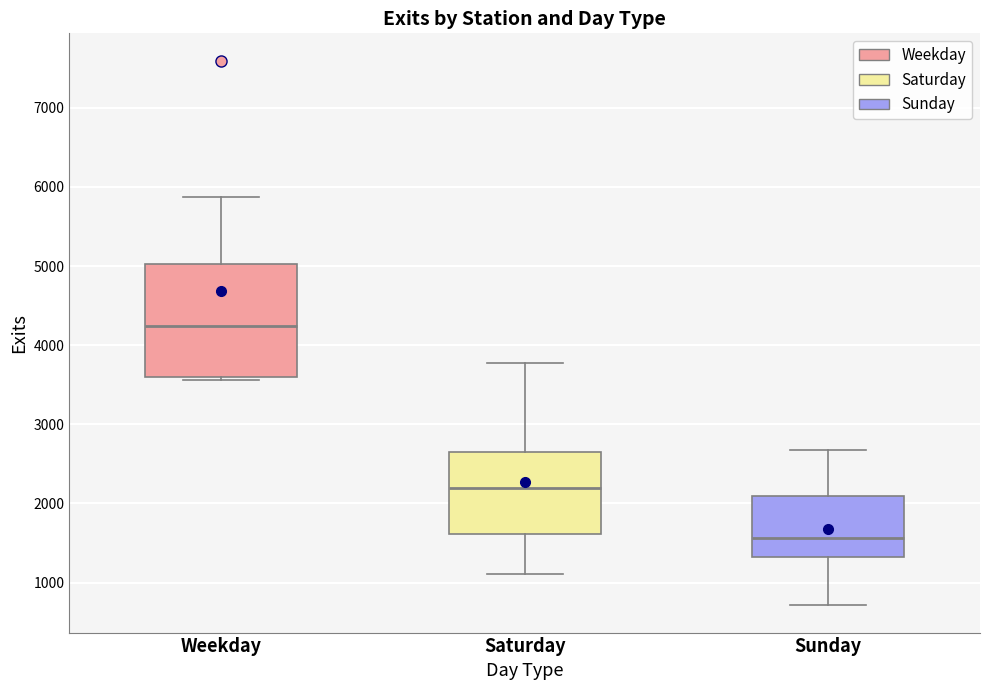

Reading left to right, transcribe this box plot: for each box, give where its median line is, the range the box spans, and where its two whiskers end, as read against the y-axis. The values are not printed on the chart, so give them approximately, as read against the axis.

Weekday: median 4200, box 3600 to 5000, whiskers 3600 (just below the box's lower edge) to 5900
Saturday: median 2200, box 1600 to 2700, whiskers 1100 to 3800
Sunday: median 1600, box 1300 to 2100, whiskers 700 to 2700